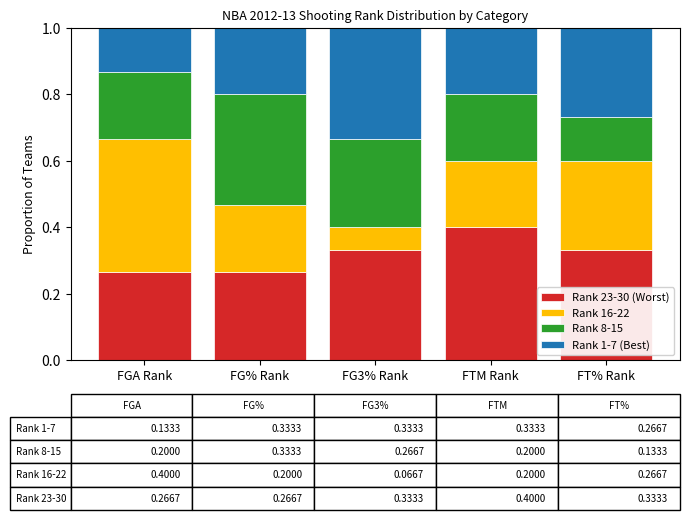

Which label corresponds to the smallest value in the chart?

FG3% Rank